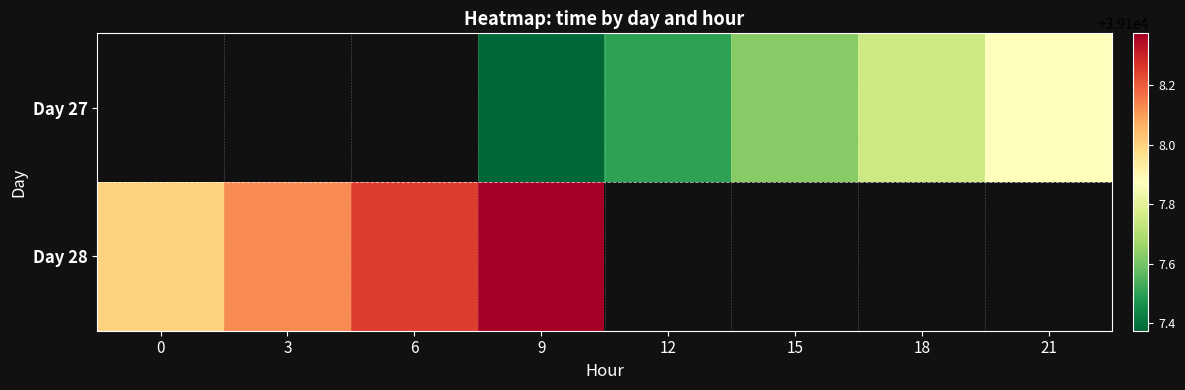

How many values in Day 27 are above zero?

5